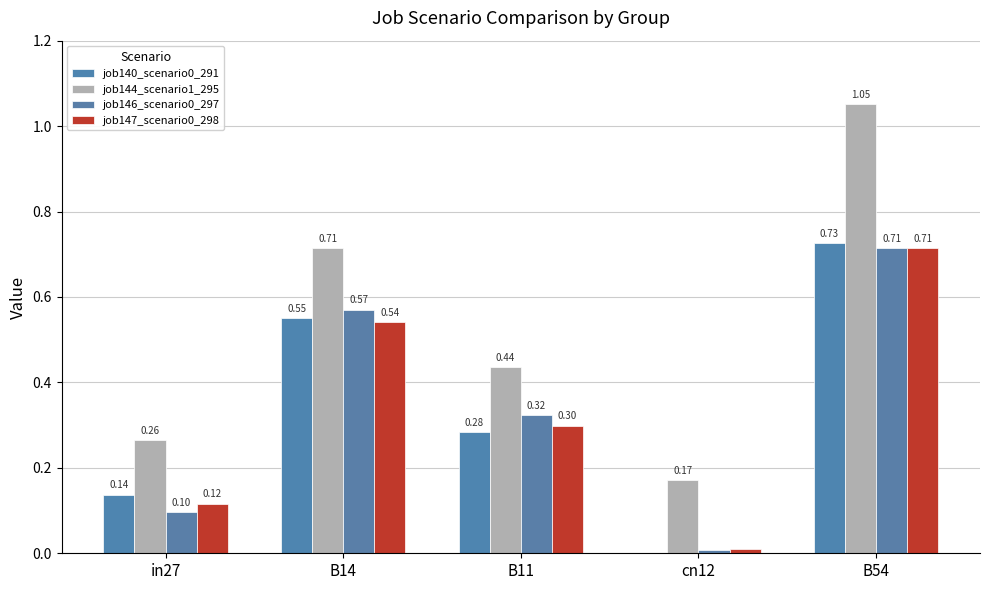

What is the difference between the highest and lowest values at B54?

0.3